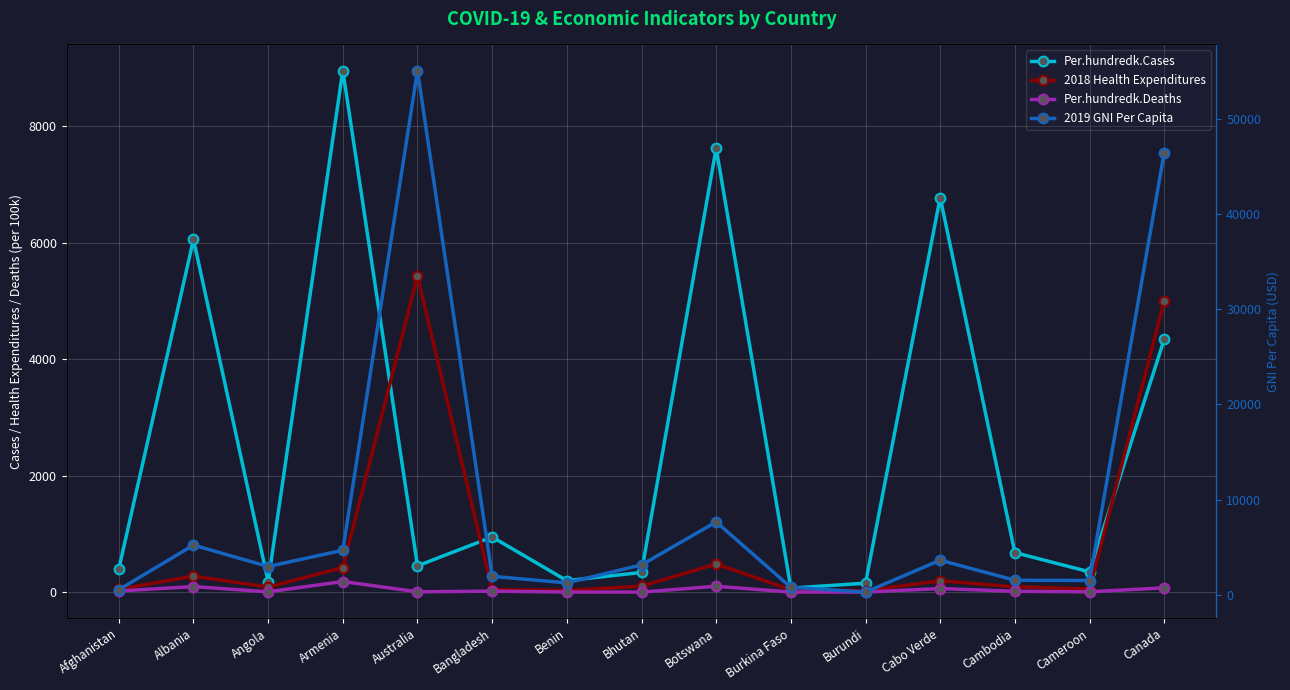

After their last crossing, which series has the higher values: Per.hundredk.Cases or 2018 Health Expenditures?

2018 Health Expenditures